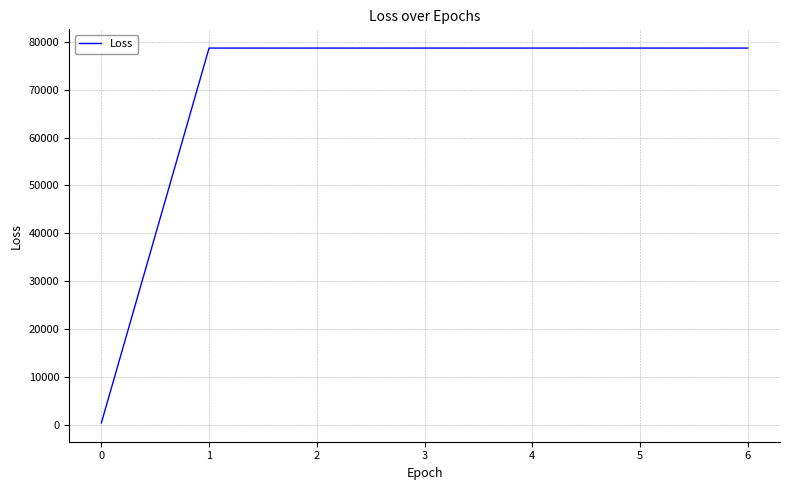

The value at 1 is 23892.0. True or false?

False